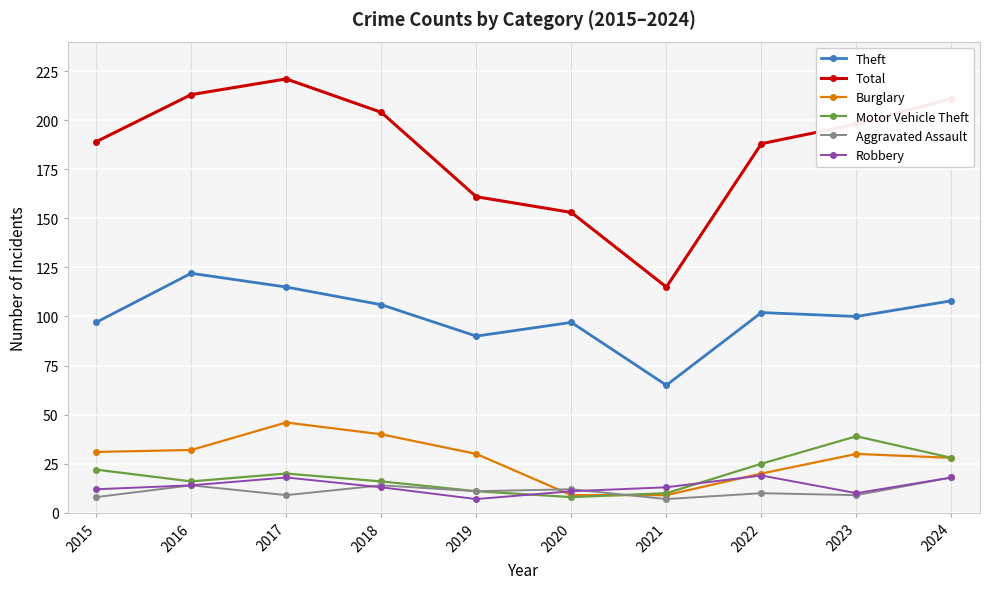

What is the greatest value displayed?

221